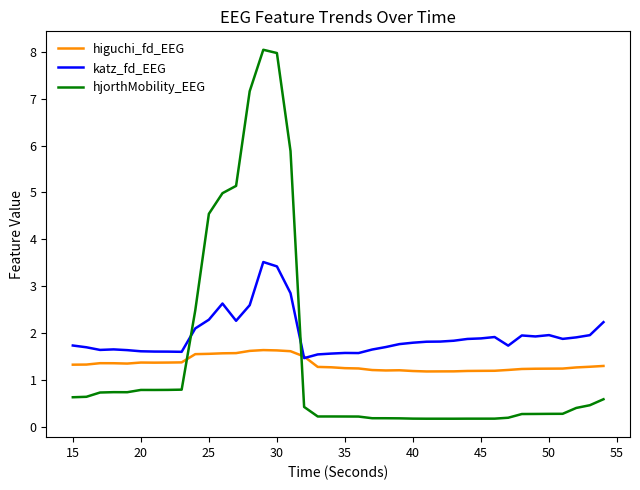

After their last crossing, which series has the higher values: katz_fd_EEG or hjorthMobility_EEG?

katz_fd_EEG